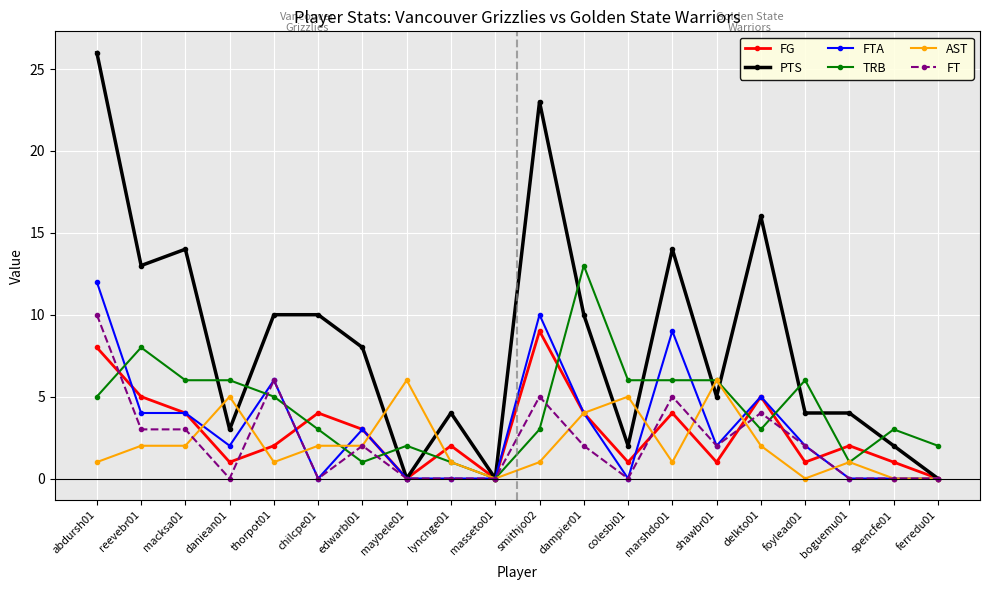

What position from the left is colesbi01?

13